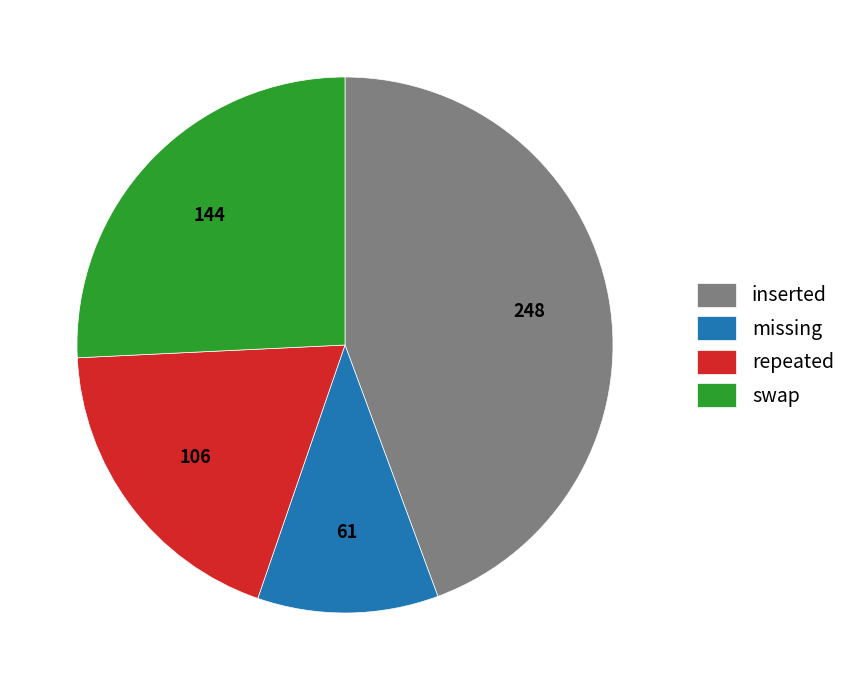

Rank the categories by value from highest to lowest.

inserted, swap, repeated, missing